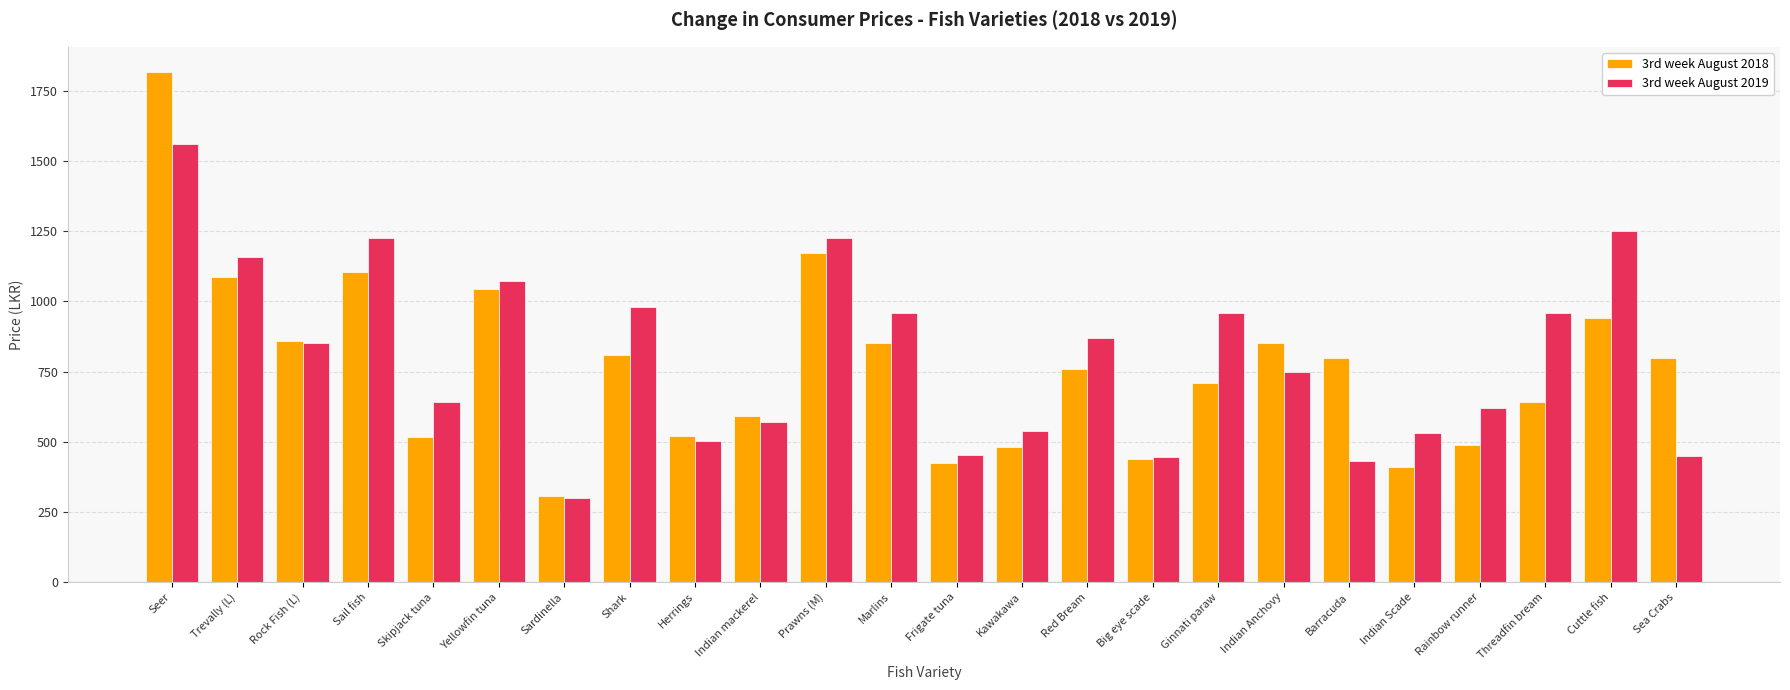

What is the difference between the highest and lowest values at Indian Anchovy?

100.7